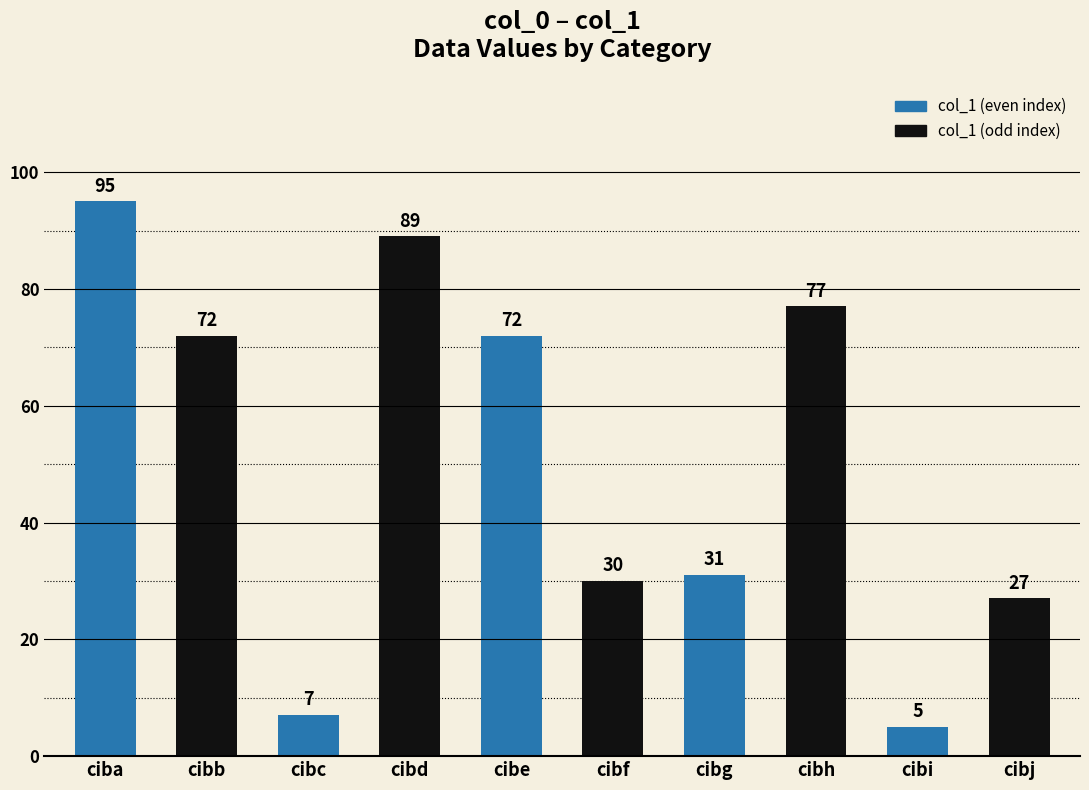

The value at ciba is 95. True or false?

True